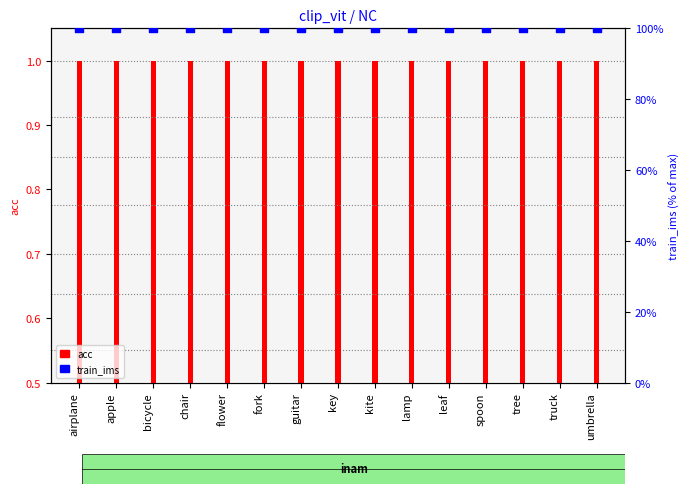

Which series has the largest Y range (max minus min)?

acc